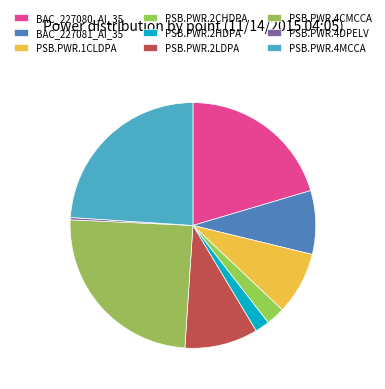

Rank the categories by value from highest to lowest.

PSB.PWR.4CMCCA, PSB.PWR.4MCCA, BAC_227080_AI_35, PSB.PWR.2LDPA, BAC_227081_AI_35, PSB.PWR.1CLDPA, PSB.PWR.2CHDPA, PSB.PWR.2HDPA, PSB.PWR.4DPELV